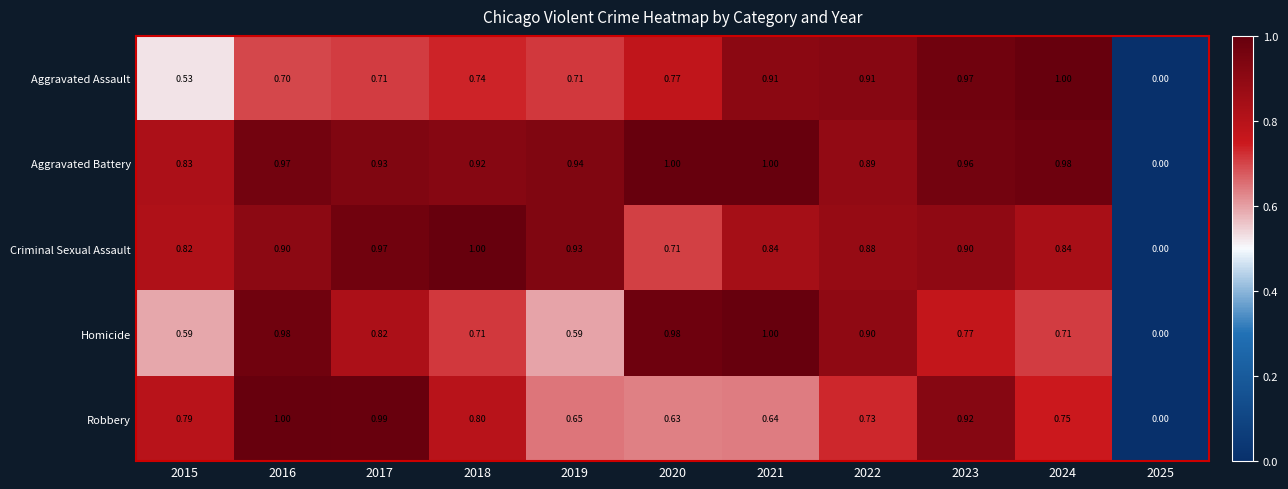

Rank the series at 2024 from highest to lowest value.

Aggravated Assault, Aggravated Battery, Criminal Sexual Assault, Robbery, Homicide